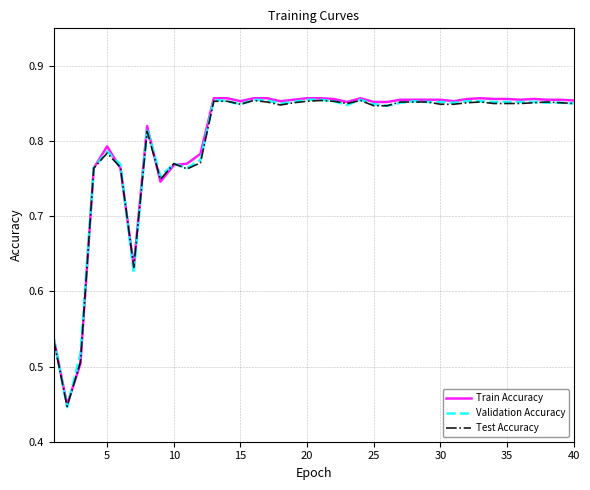

How many lines are shown in the chart?

3